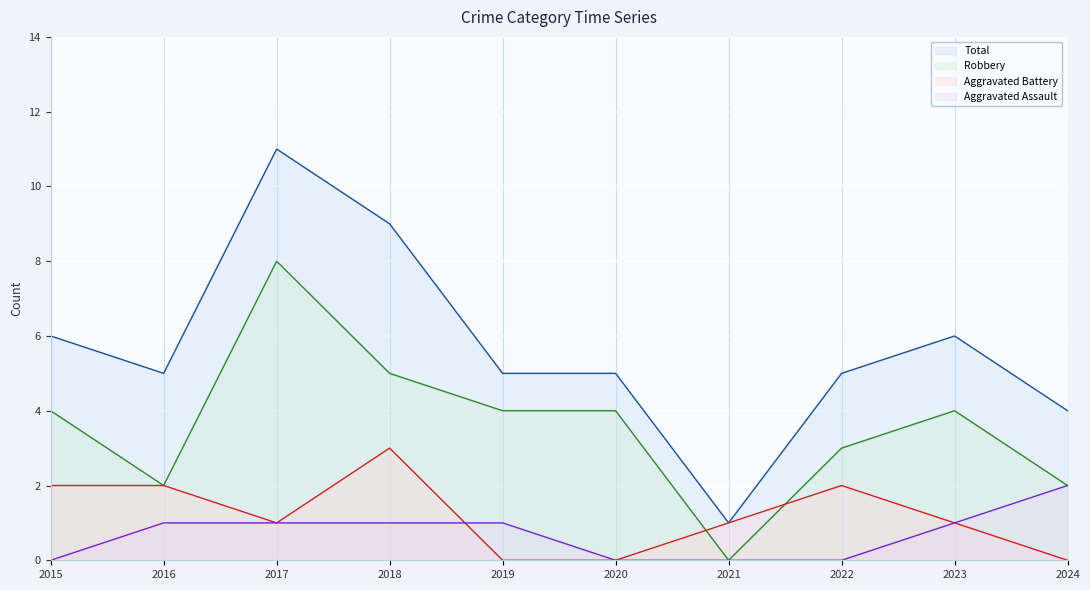

What are all the series names shown in the legend?

Total, Robbery, Aggravated Battery, Aggravated Assault